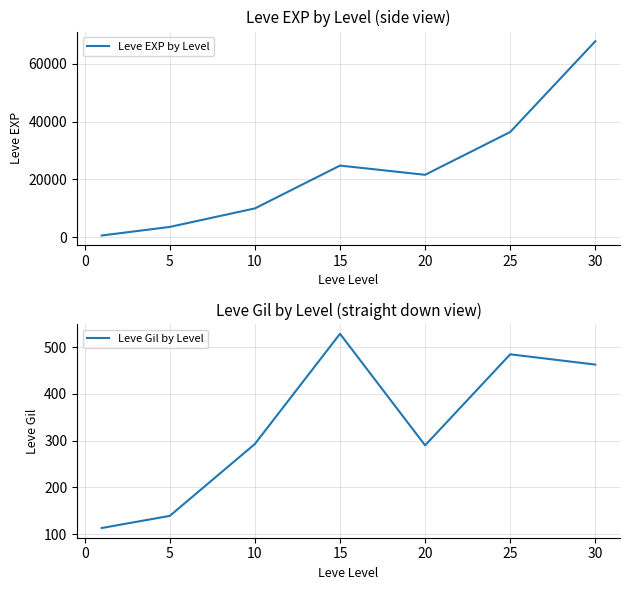

The value of Leve EXP by Level at 5 is 3600. True or false?

True